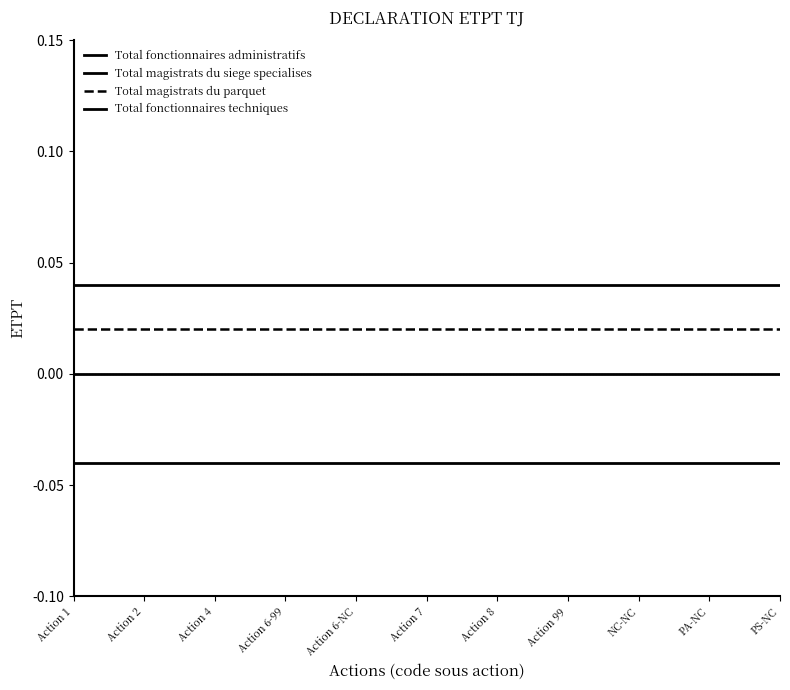

Does the chart display data point markers on the line(s)?

No